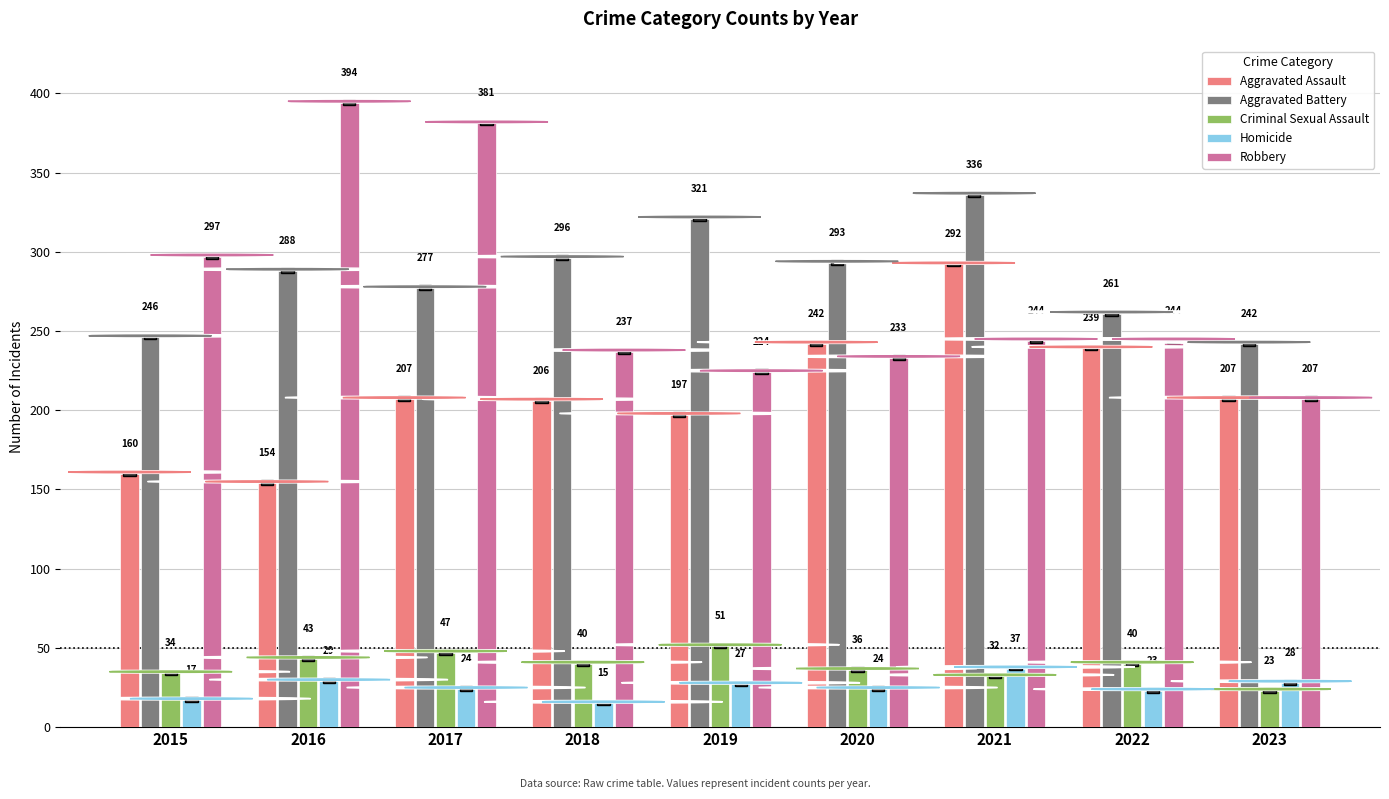

What are all the series names shown in the legend?

Aggravated Assault, Aggravated Battery, Criminal Sexual Assault, Homicide, Robbery